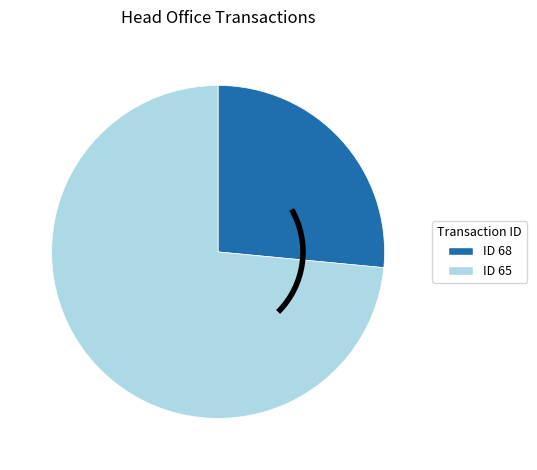

What is the largest slice in the pie chart?

ID 65